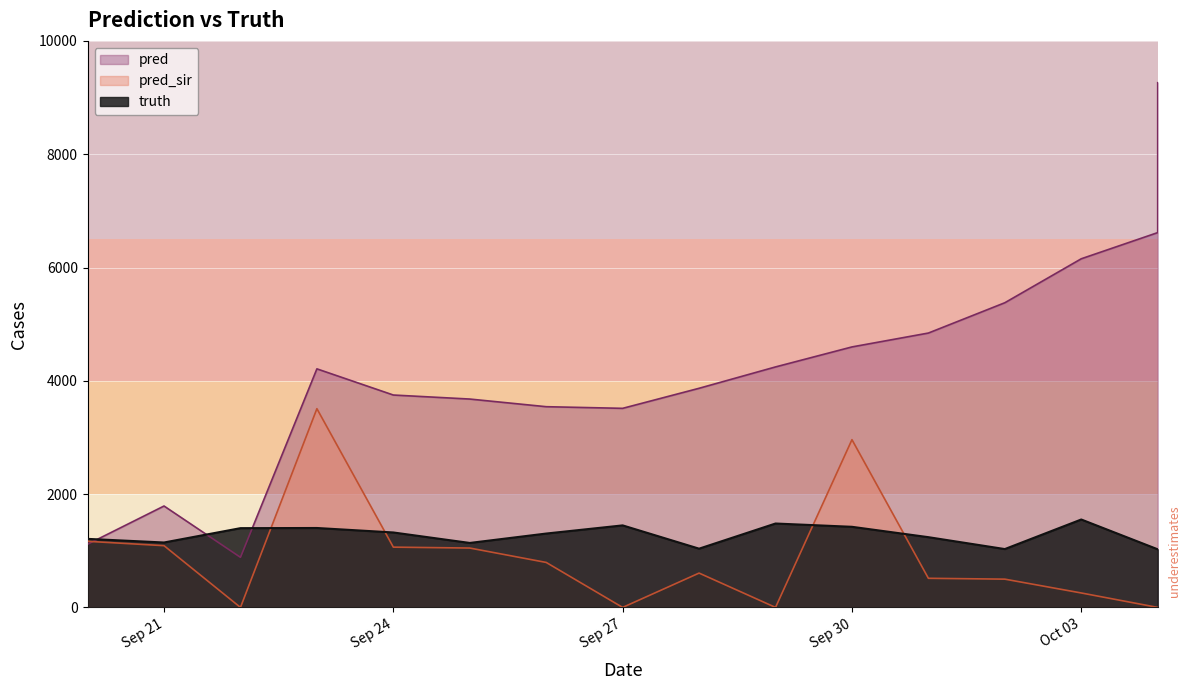

What is the total value across all series at 2021-09-29?

5726.0